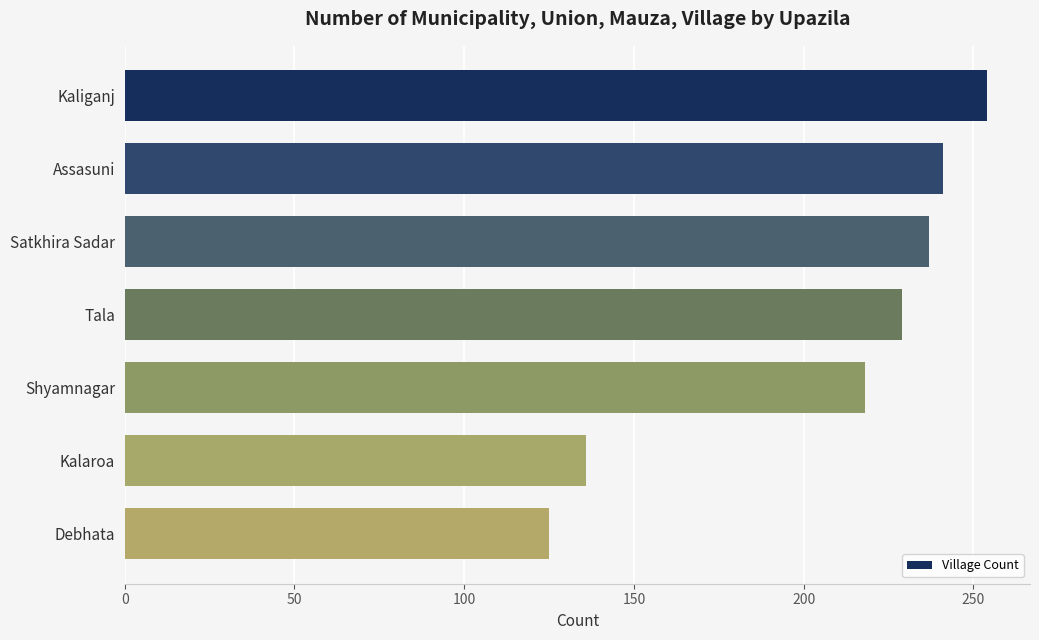

What is the change in value from Tala to Shyamnagar?

-11